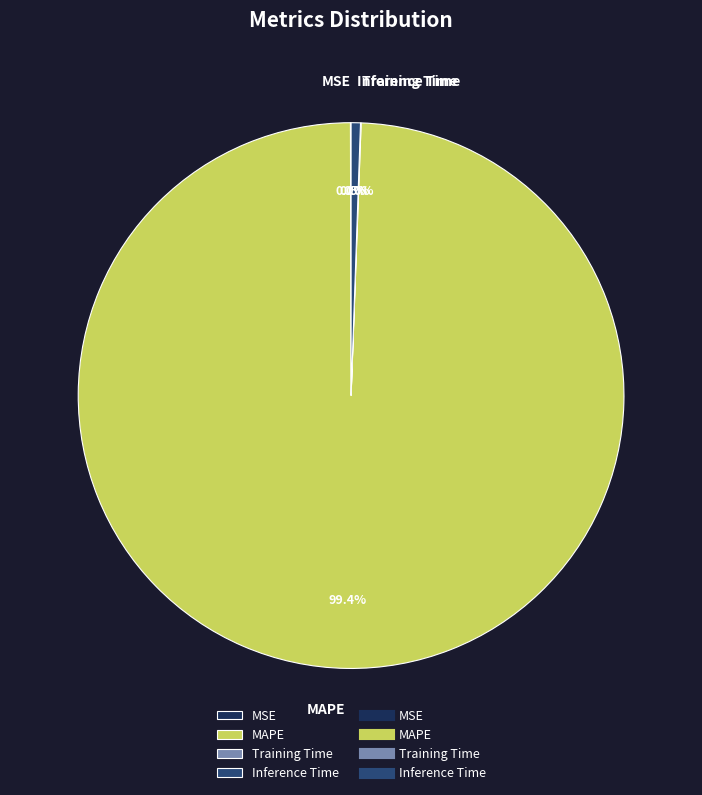

Is there any slice that represents more than half of the pie?

Yes